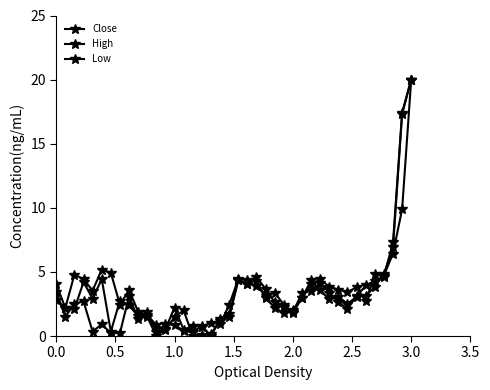

Where is the first local minimum for High?

0.5